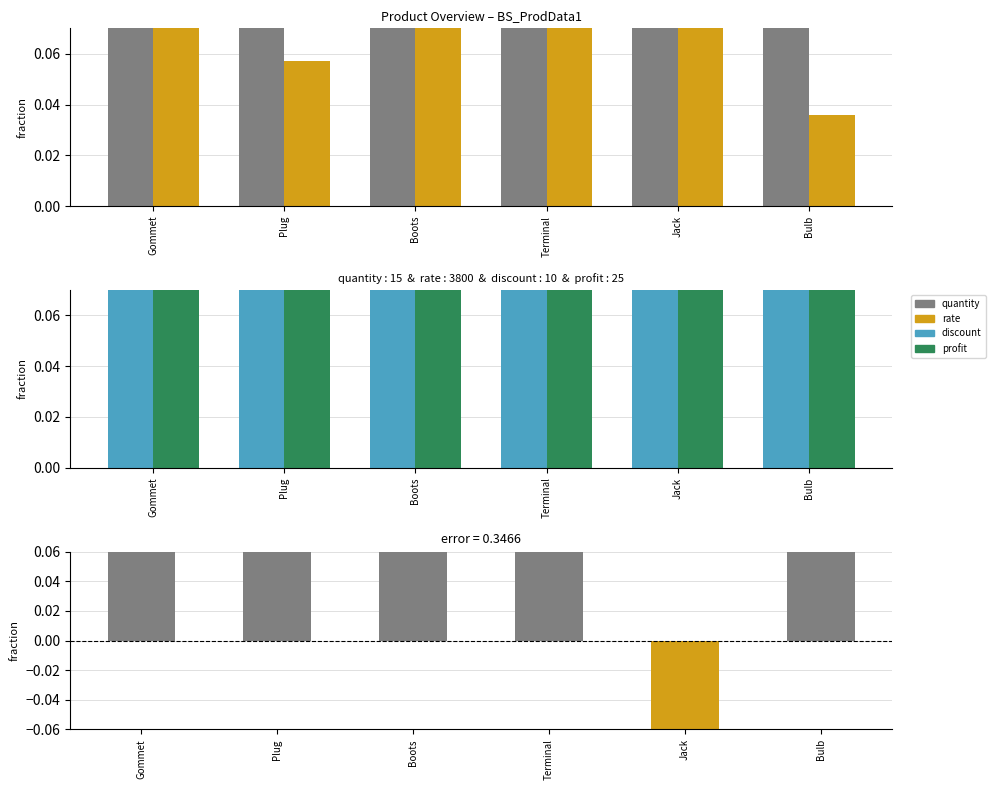

The value of quantity-rate diff at Terminal is 0.5. True or false?

True